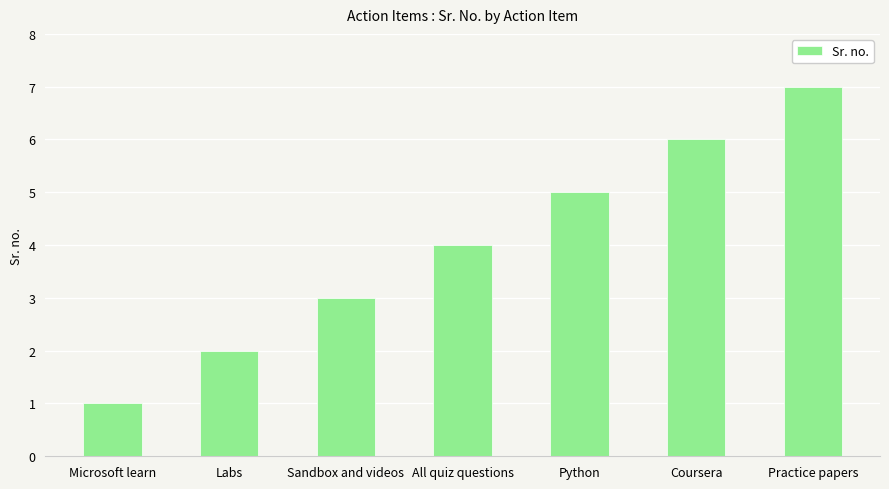

Reading left to right, list all the values displayed in this chart.

Microsoft learn=1	Labs=2	Sandbox and videos=3	All quiz questions=4	Python=5	Coursera=6	Practice papers=7